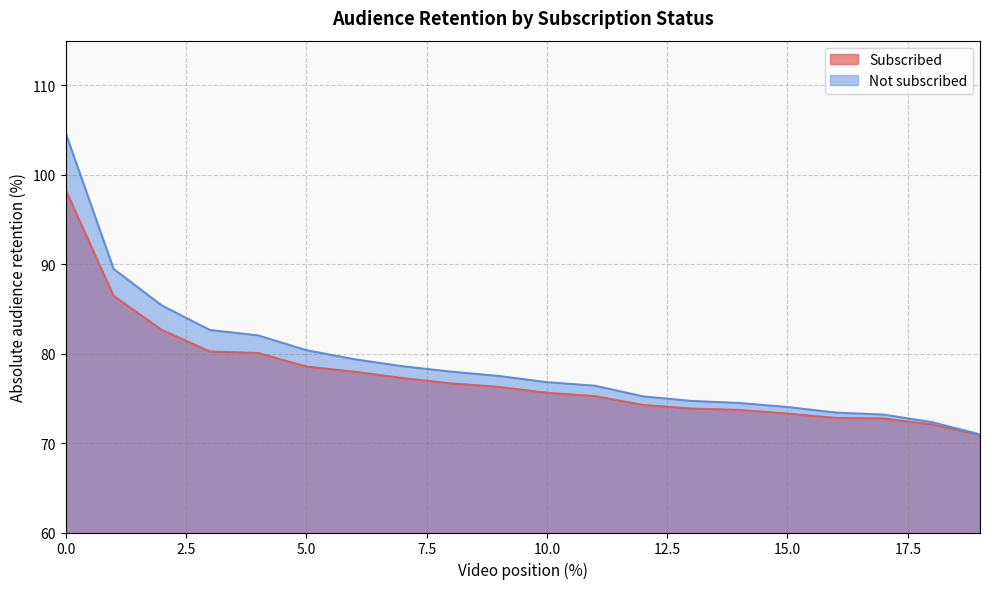

True or false: Subscribed has a value of 16.7 at 5.0.

False